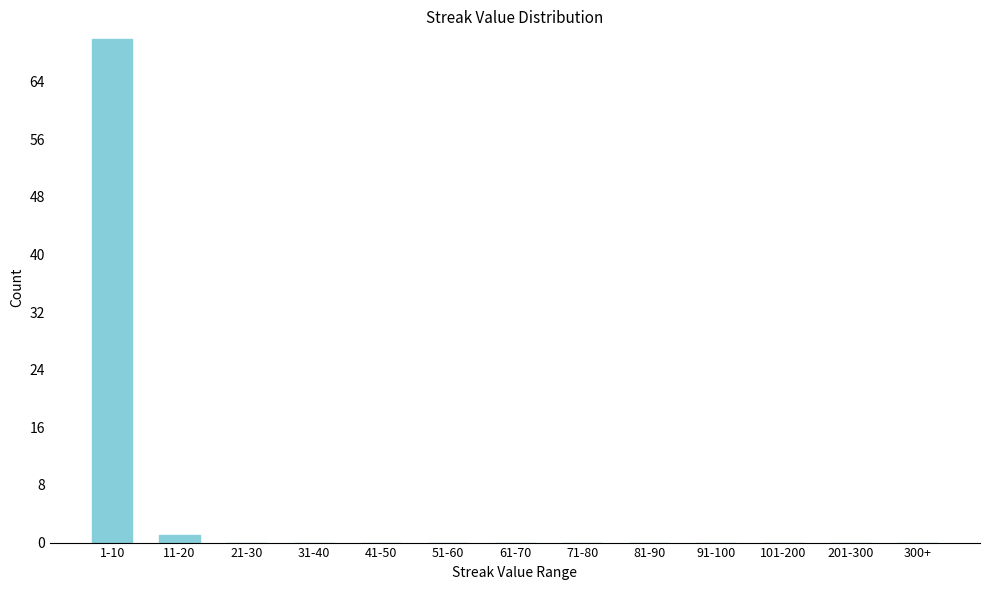

Reading right to left, transcribe all the data shown in this chart.

300+=0	201-300=0	101-200=0	91-100=0	81-90=0	71-80=0	61-70=0	51-60=0	41-50=0	31-40=0	21-30=0	11-20=1	1-10=70